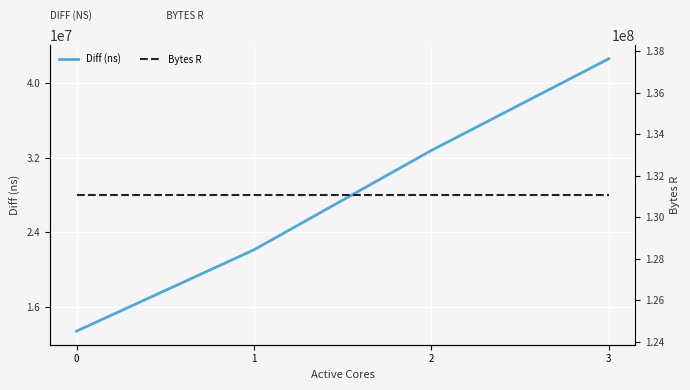

Where does the Diff (ns) series first go above 32808688?

3